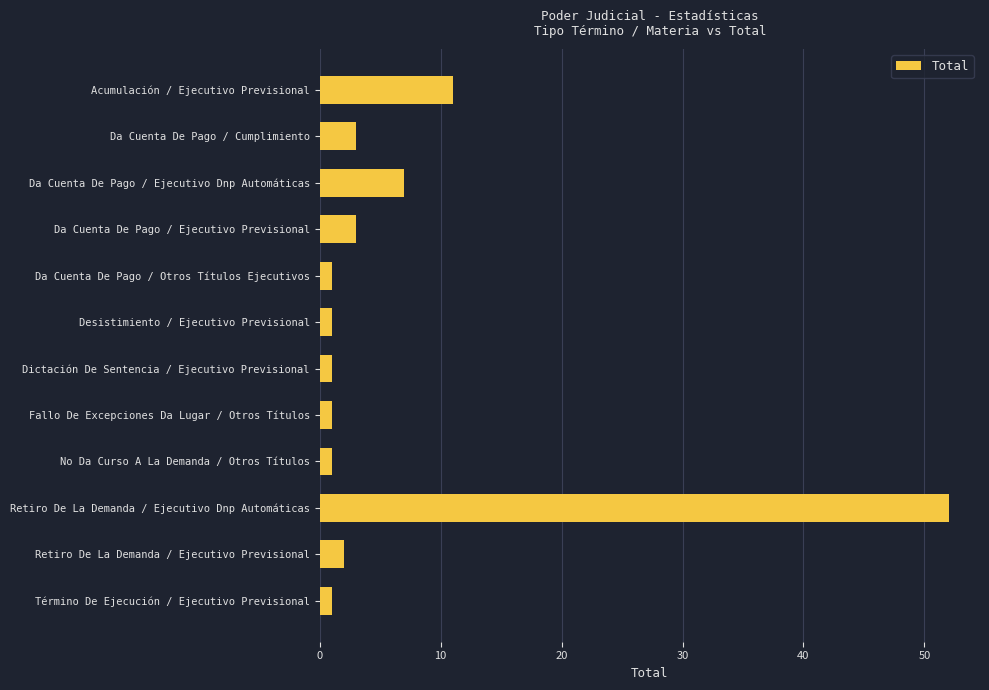

What is the label of the 10th bar from the top?

Retiro De La Demanda / Ejecutivo Dnp Automáticas